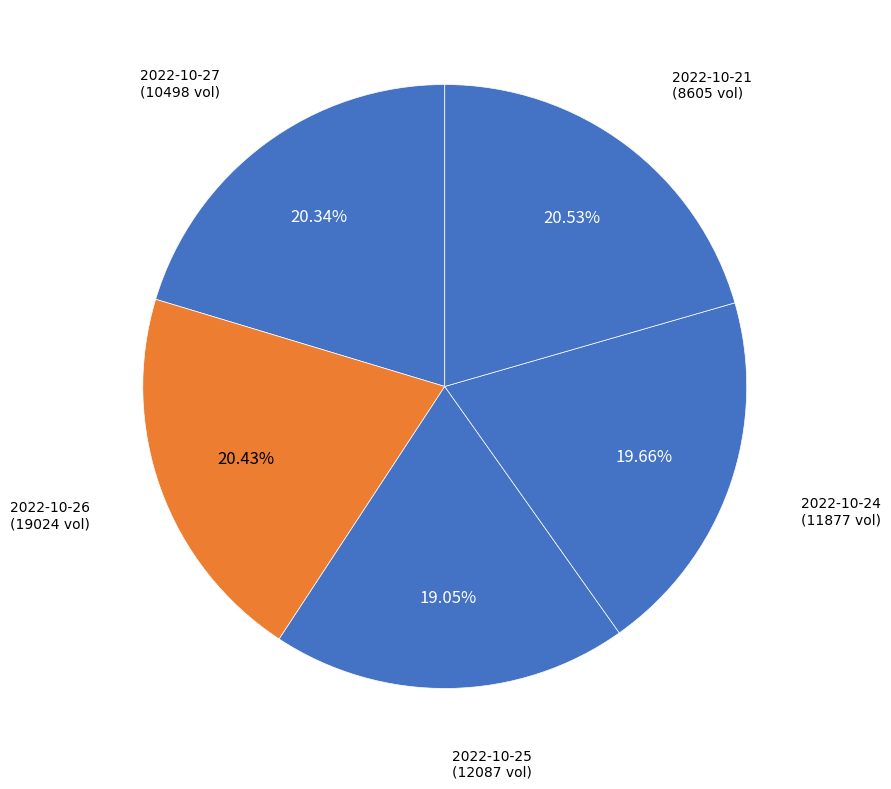

Does any single category account for the majority?

No